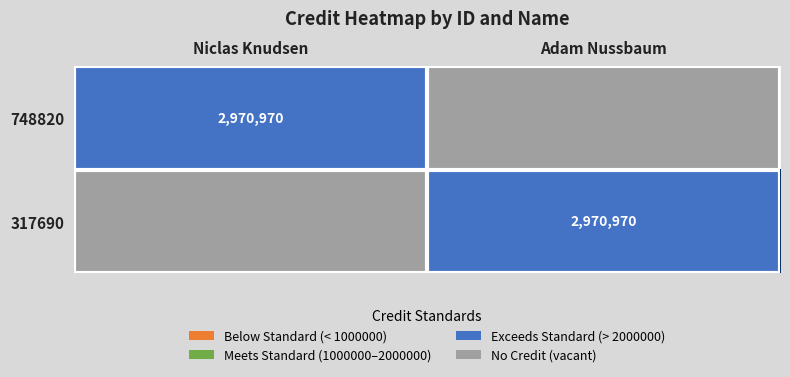

At which label does 317690 reach its minimum?

Niclas Knudsen